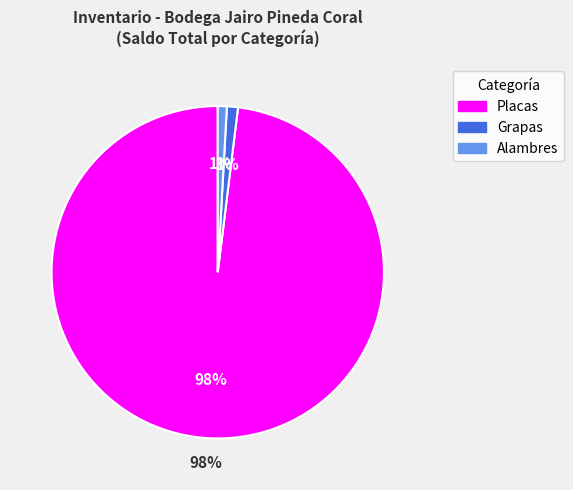

Do 9 and 25 together represent more than half of the pie?

No